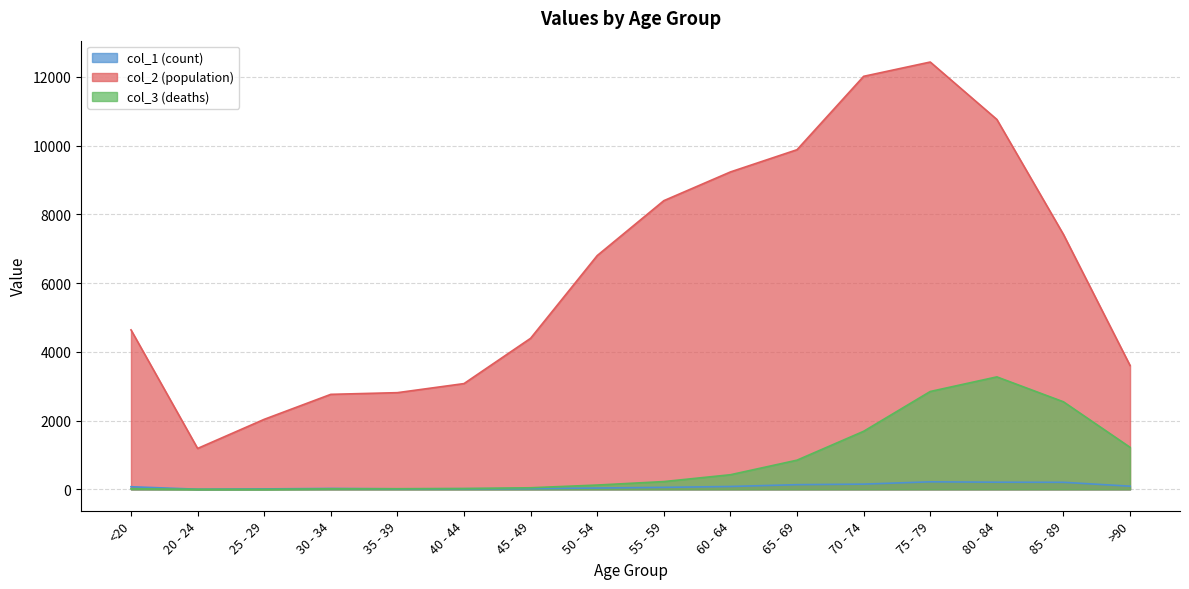

What position from the right is >90?

1